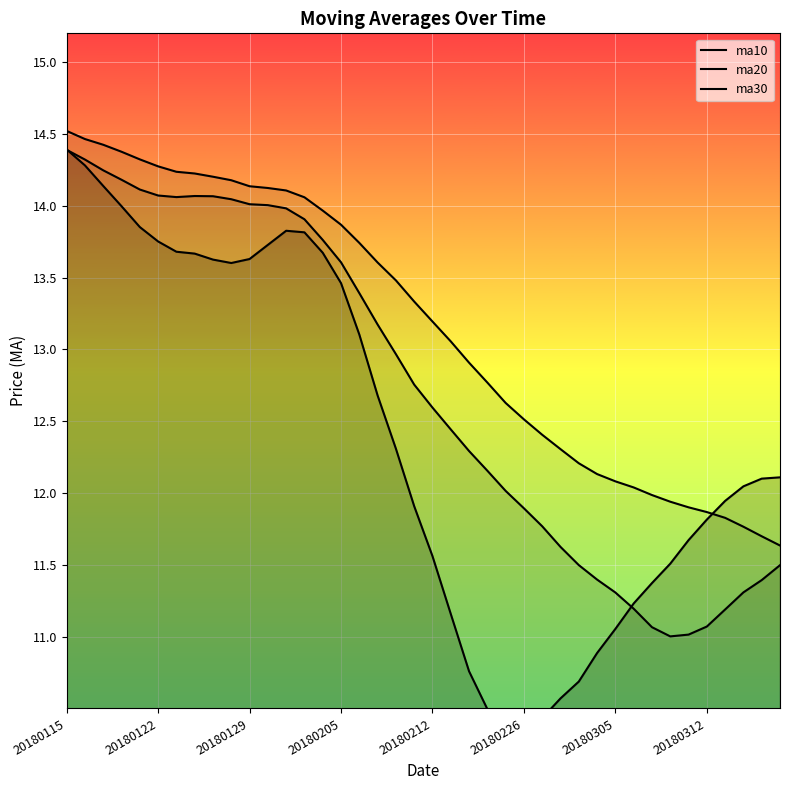

Is the value of ma30 at 20180122 greater than the value of ma10 at 32?

Yes